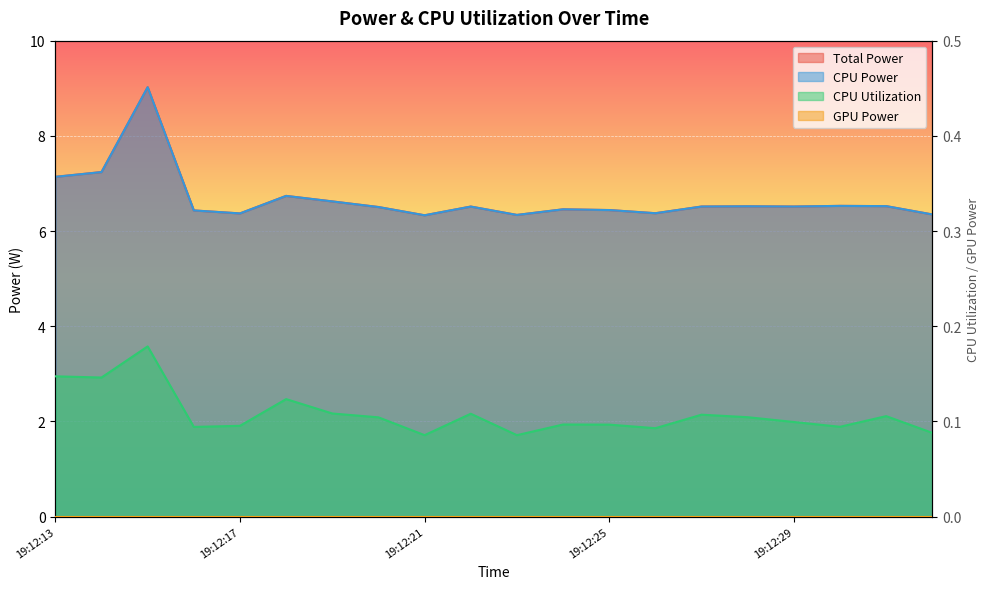

What is the highest value of the CPU Utilization series?

0.2